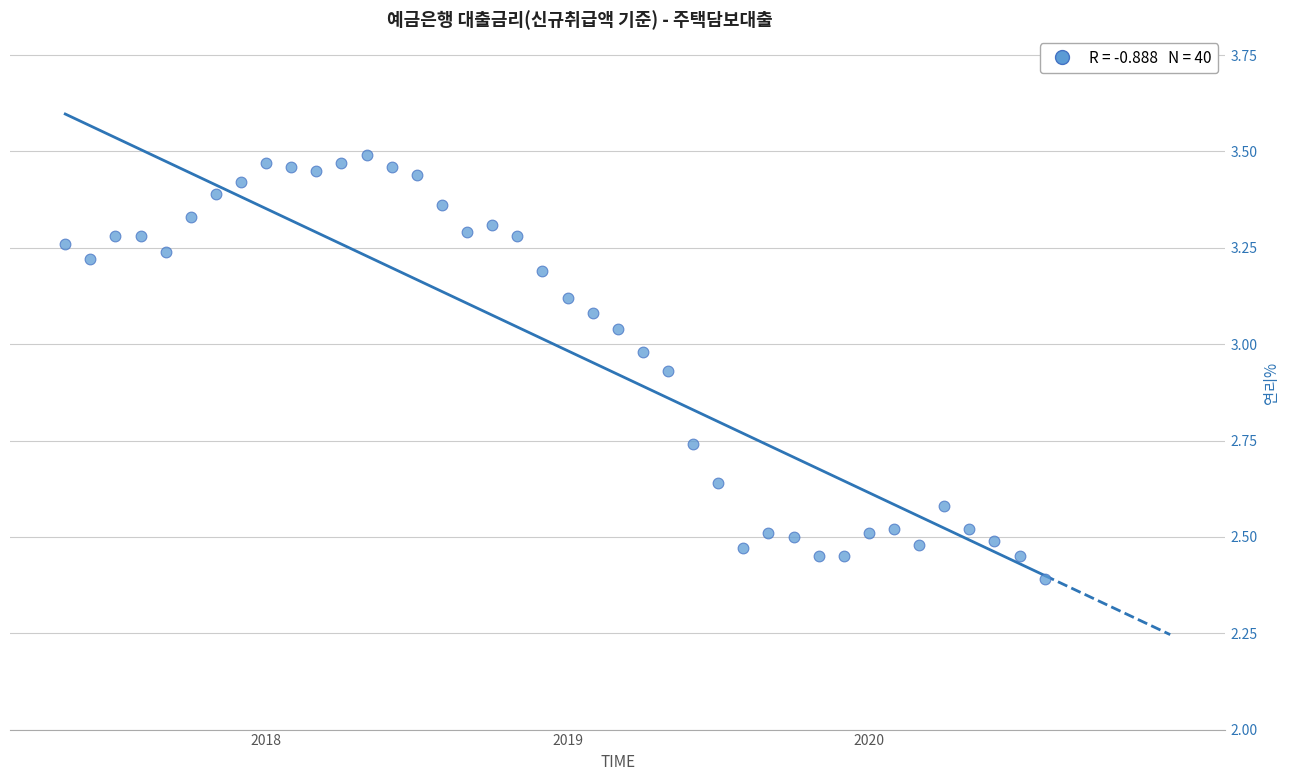

What is the range of Y values (max minus min)?

1.1